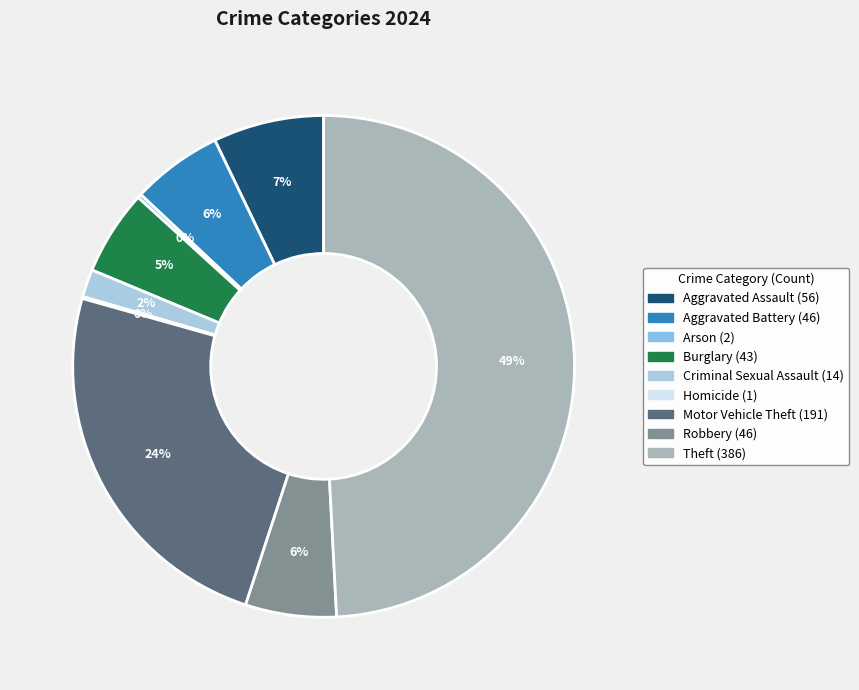

Rank the categories by value from lowest to highest.

Homicide, Arson, Criminal Sexual Assault, Burglary, Aggravated Battery, Robbery, Aggravated Assault, Motor Vehicle Theft, Theft